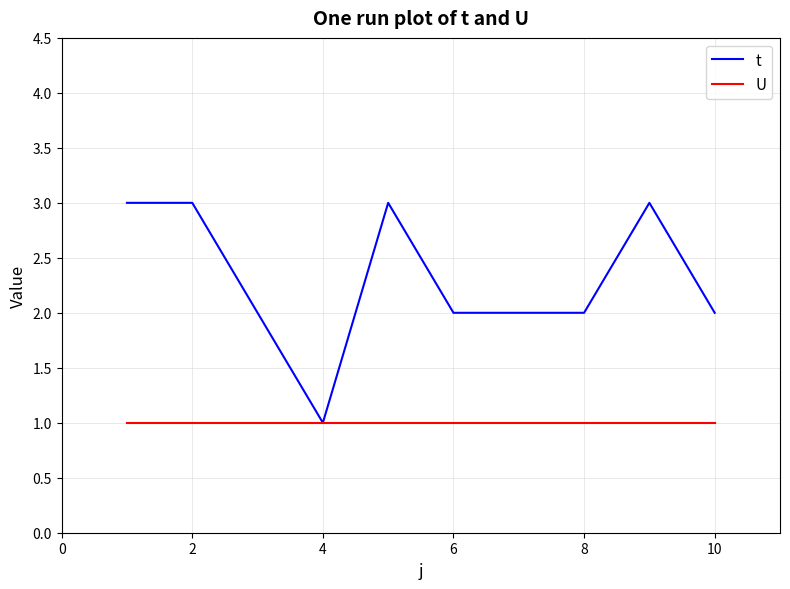

List the series in order of their peak value, highest first.

t, U